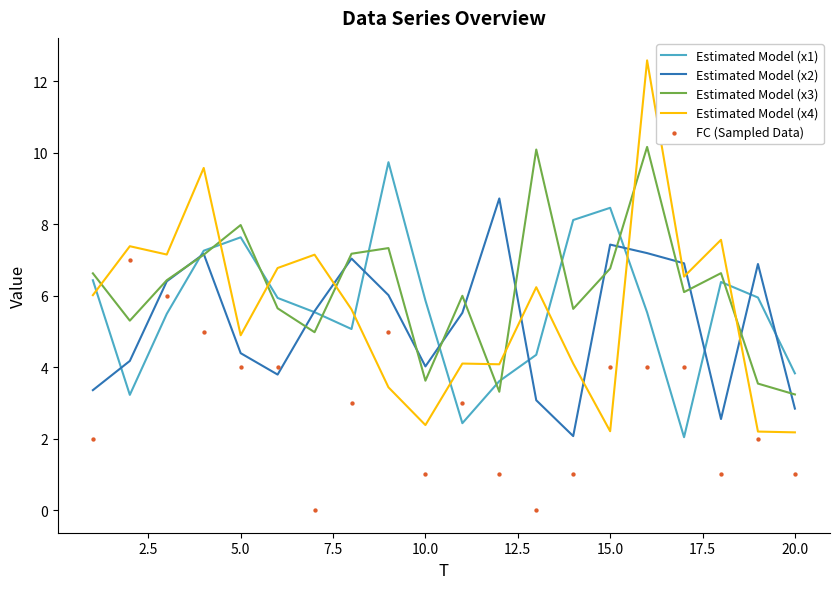

At how many categories does at least one series exceed 10?

2